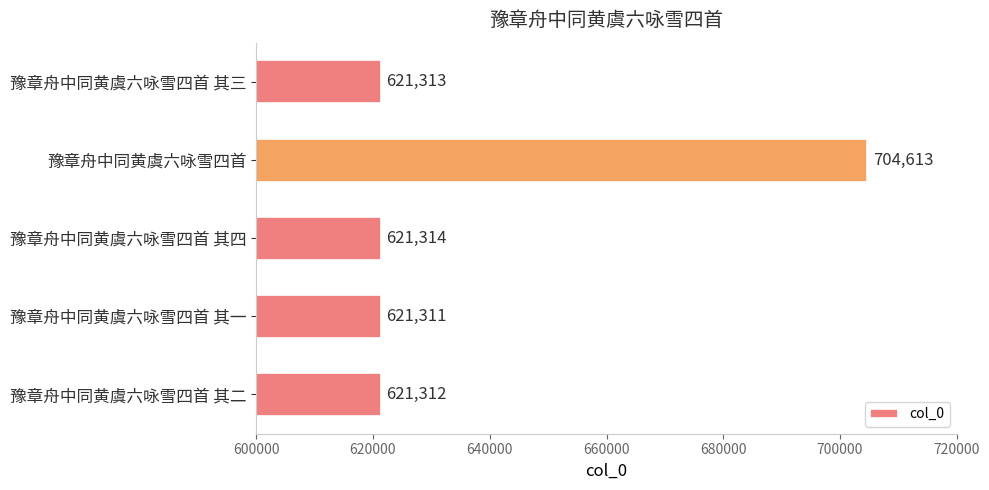

List the labels in order of value, smallest first.

豫章舟中同黄虞六咏雪四首 其一, 豫章舟中同黄虞六咏雪四首 其二, 豫章舟中同黄虞六咏雪四首 其三, 豫章舟中同黄虞六咏雪四首 其四, 豫章舟中同黄虞六咏雪四首